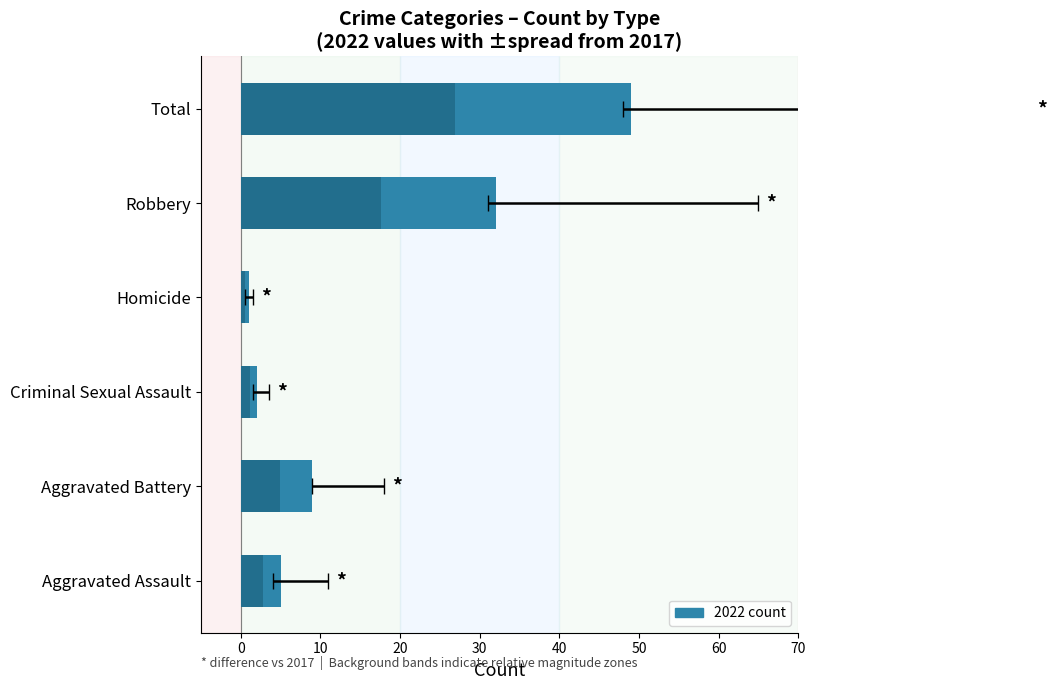

At which category is the sum across all series the highest?

Total